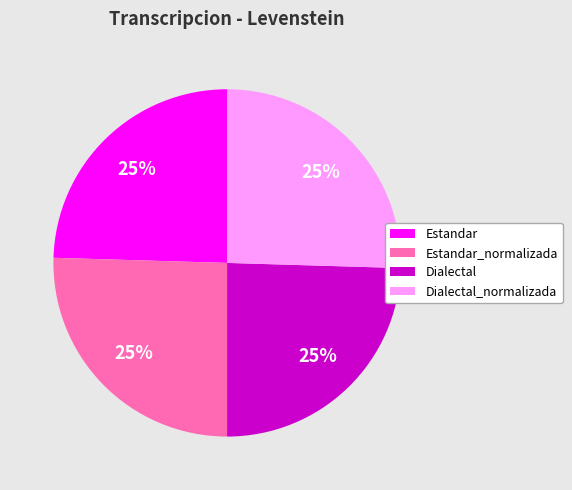

To the nearest percent, what is the average slice percentage?

25%